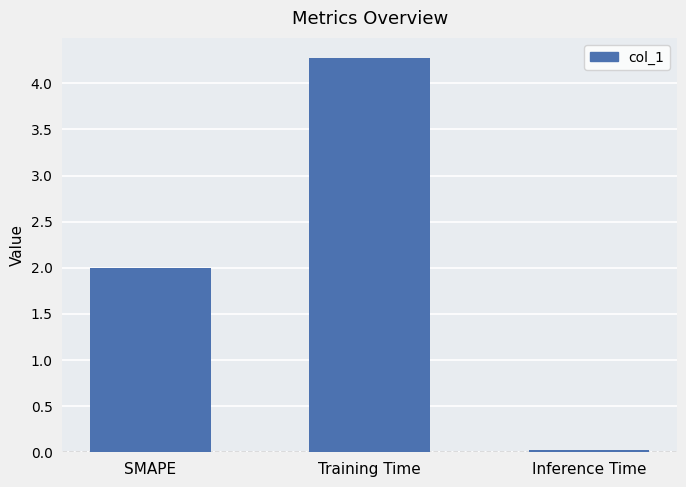

What is the sum of all values?

6.3